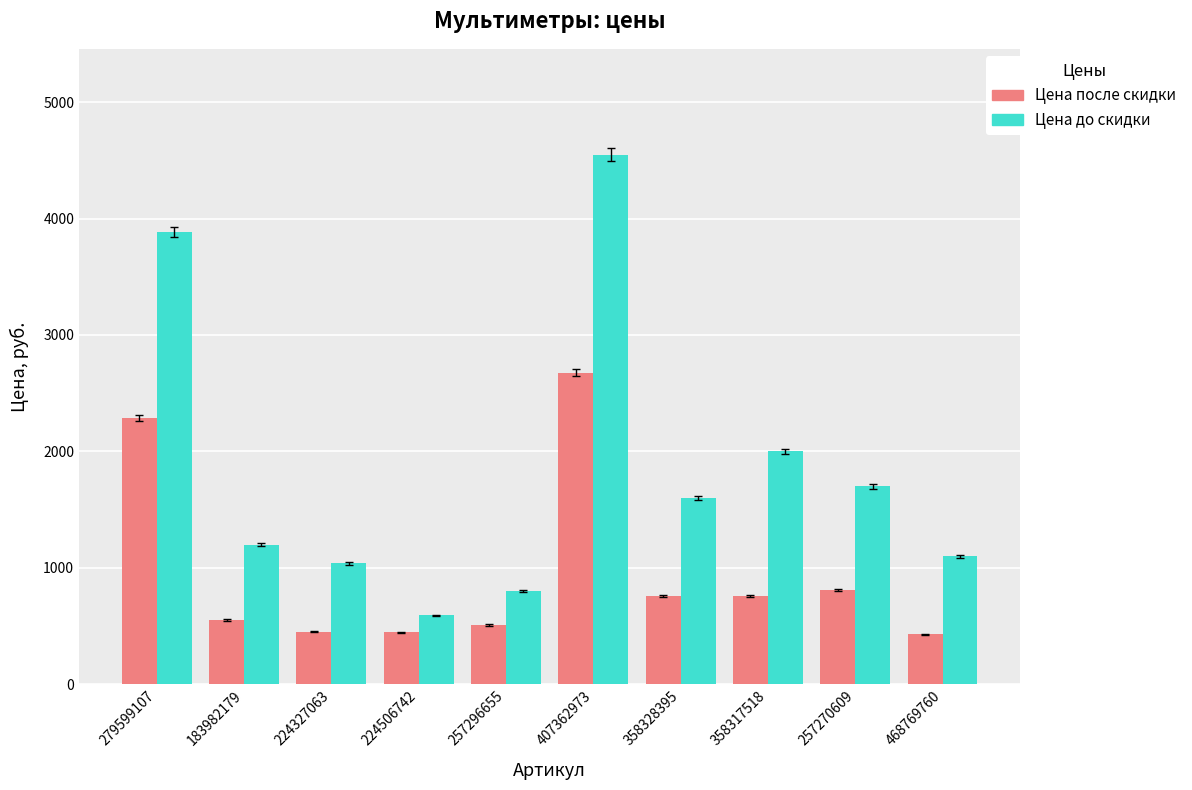

Rank the series at 358317518 from lowest to highest value.

Цена после скидки, Цена до скидки